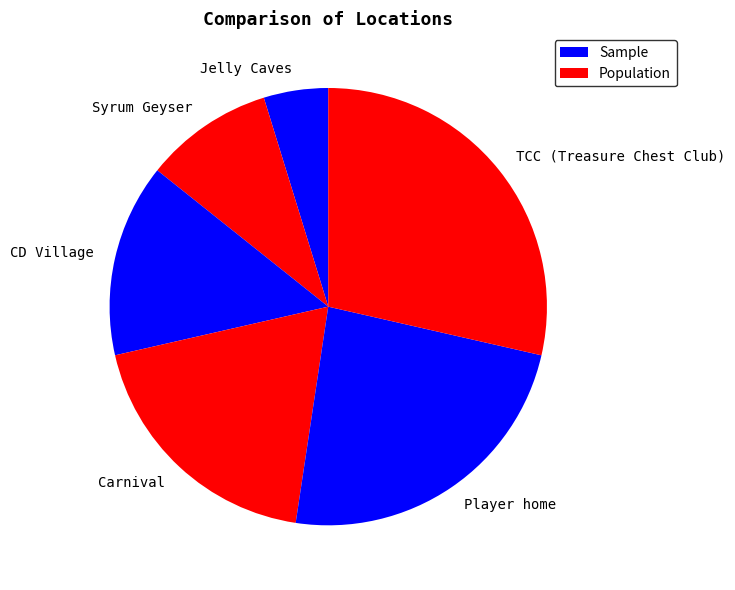

Which category has the smallest portion of the pie?

Jelly Caves